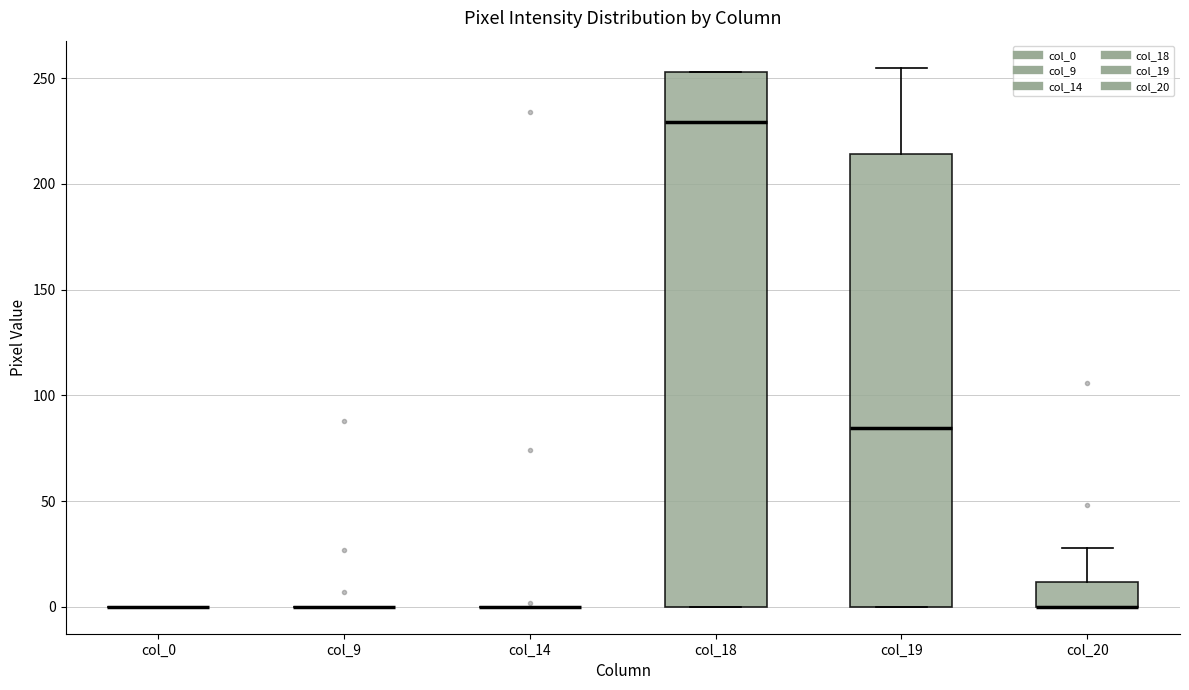

Reading left to right, transcribe this box plot: for each box, give where its median line is, the range the box spans, and where its two whiskers end, as read against the y-axis. The values are not printed on the chart, so give them approximately, as read against the axis.

col_0: box collapsed to a line at 0, whiskers 0 to 0
col_9: box collapsed to a line at 0, whiskers 0 to 0
col_14: box collapsed to a line at 0, whiskers 0 to 0
col_18: median 230, box 0 to 255, whiskers 0 to 255
col_19: median 85, box 0 to 215, whiskers 0 to 255
col_20: median 0 (drawn on the box's lower edge), box 0 to 10, whiskers 0 to 30